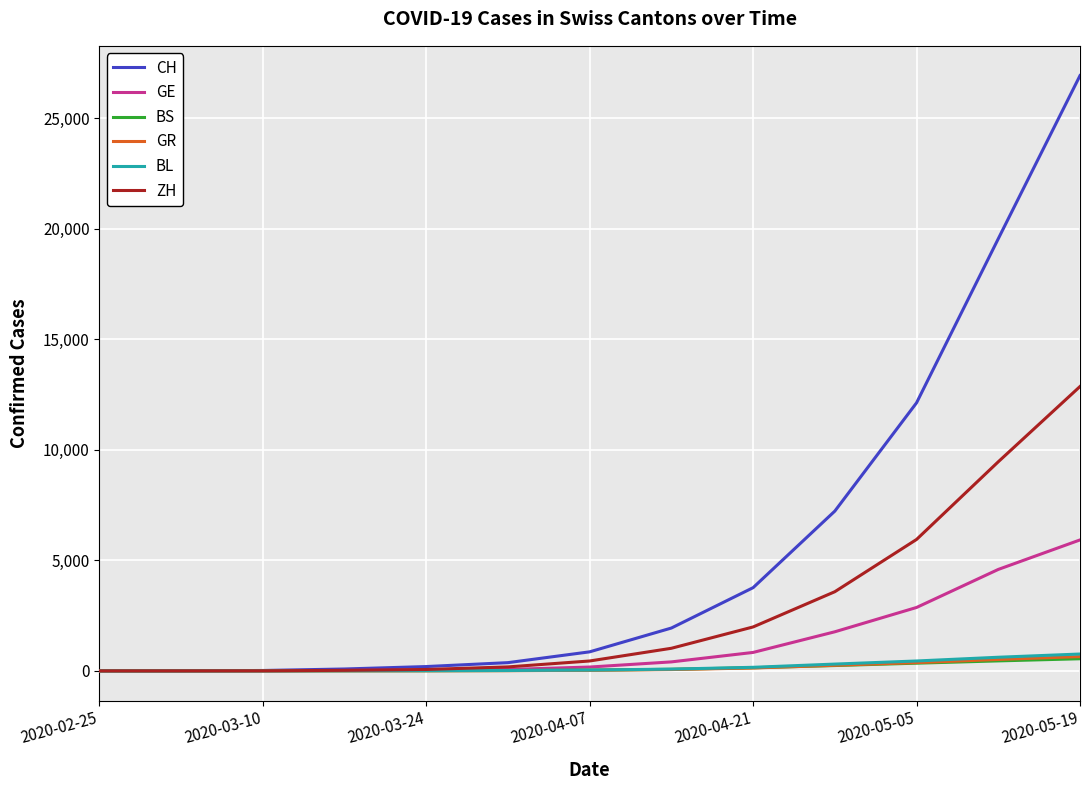

Which series has the widest spread of values?

CH